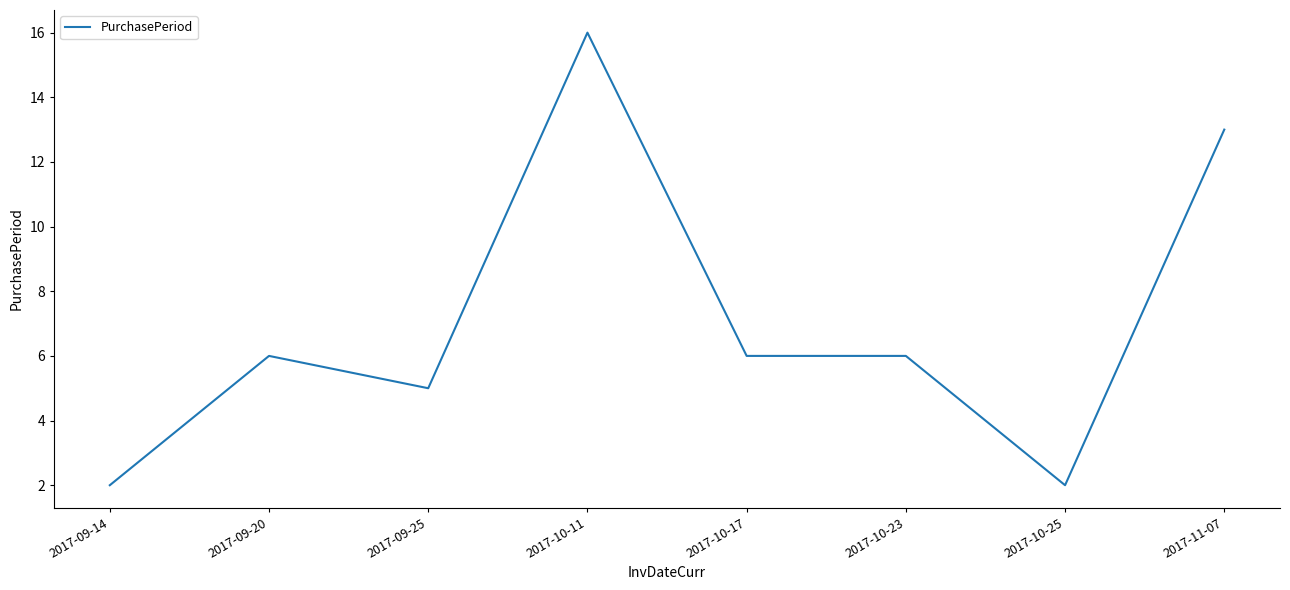

Count the number of categories in the chart.

8